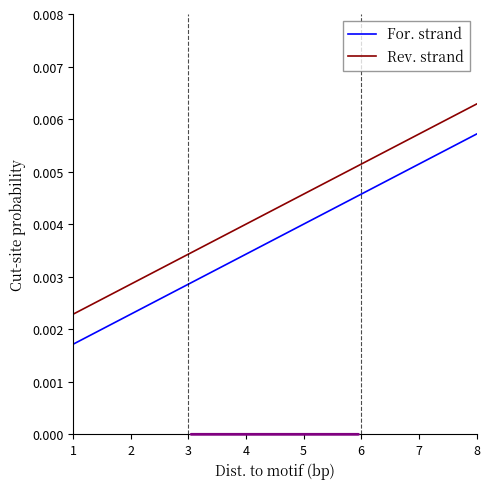

Is the value of For. strand at 1 greater than the value of Rev. strand at 1?

No